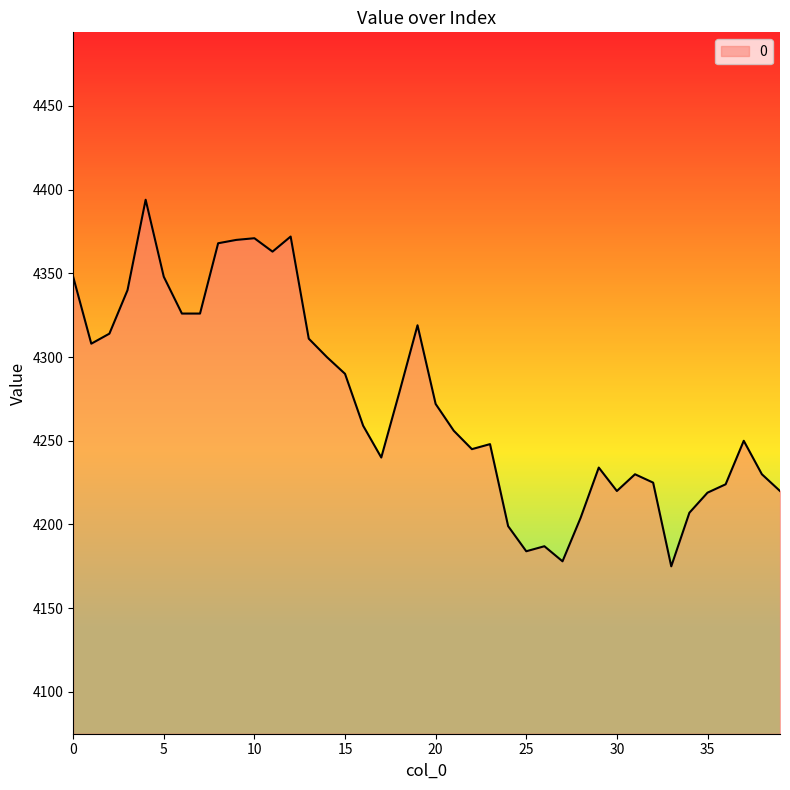

What is the difference between the maximum and minimum values?

219